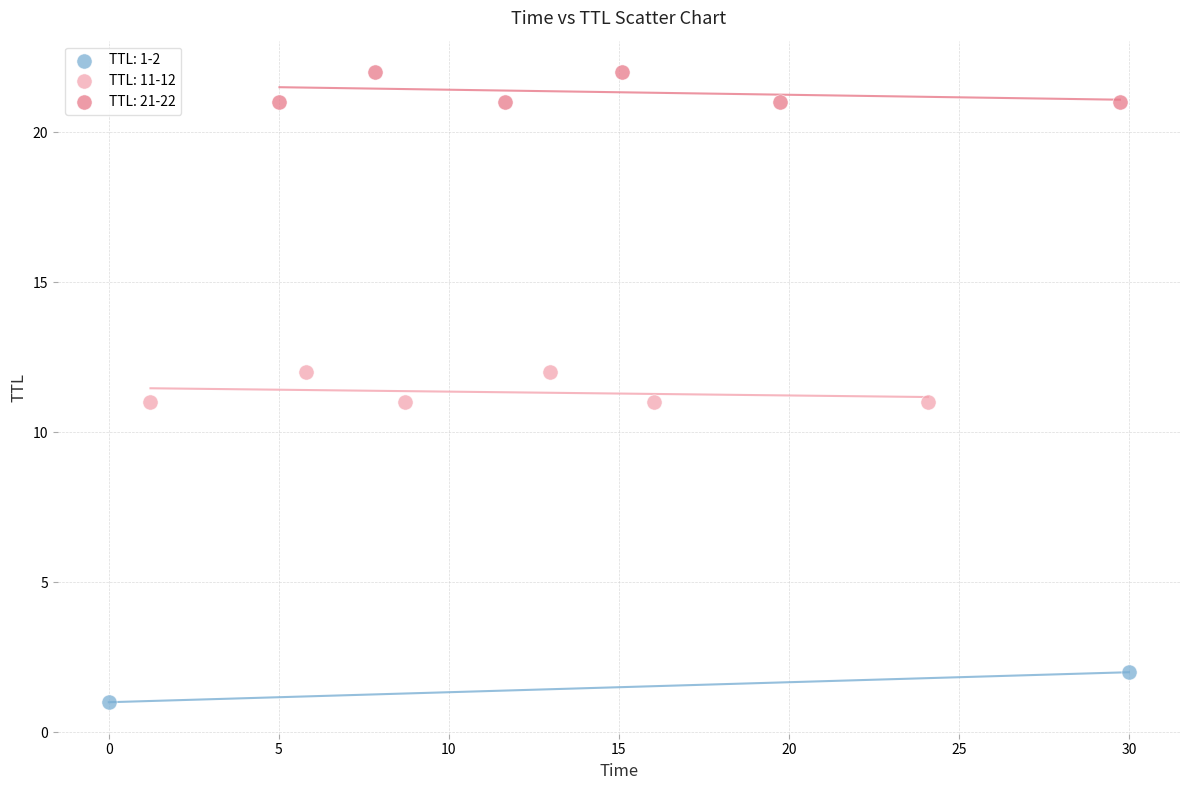

What are all the series names shown in the legend?

TTL: 1-2, TTL: 11-12, TTL: 21-22